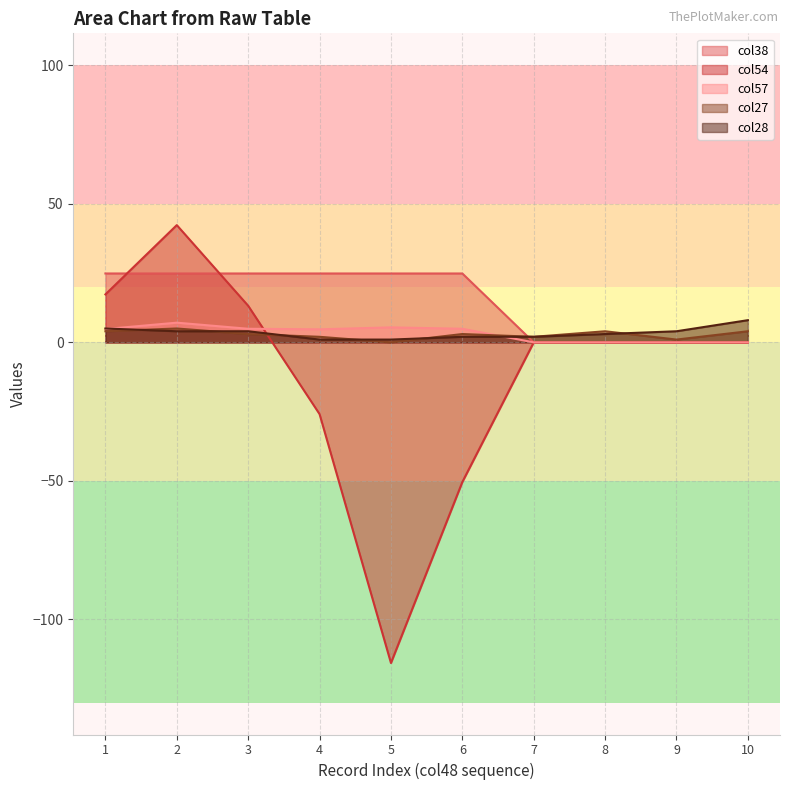

How many lines are shown in the chart?

5